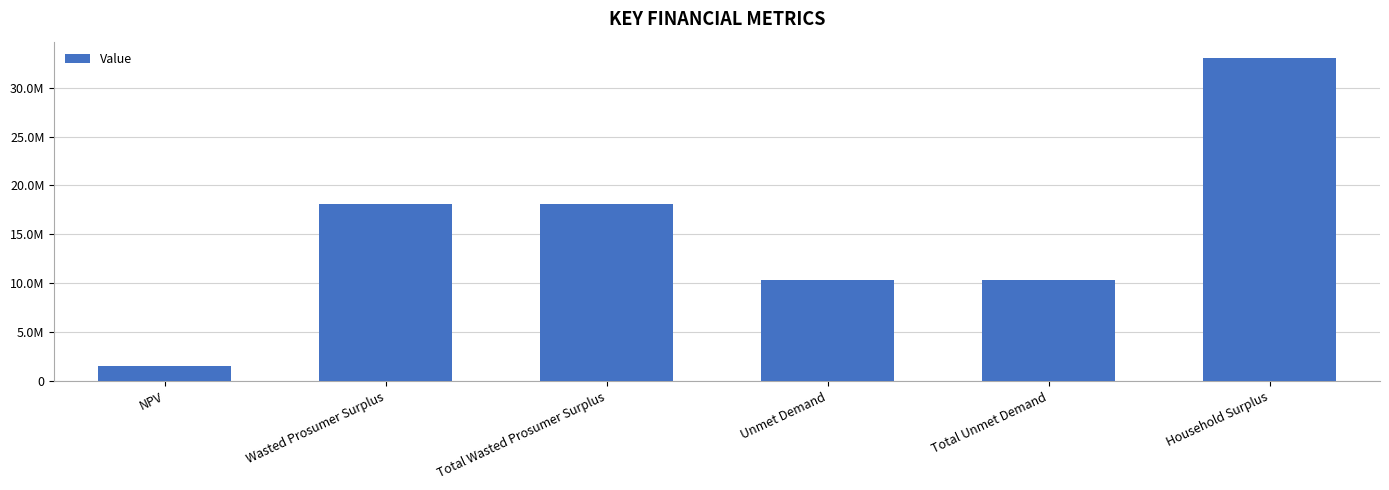

Reading left to right, list all the values displayed in this chart.

NPV=1533144.6	Wasted Prosumer Surplus=18096563.9	Total Wasted Prosumer Surplus=18096563.9	Unmet Demand=10301282.3	Total Unmet Demand=10301282.3	Household Surplus=33039456.2